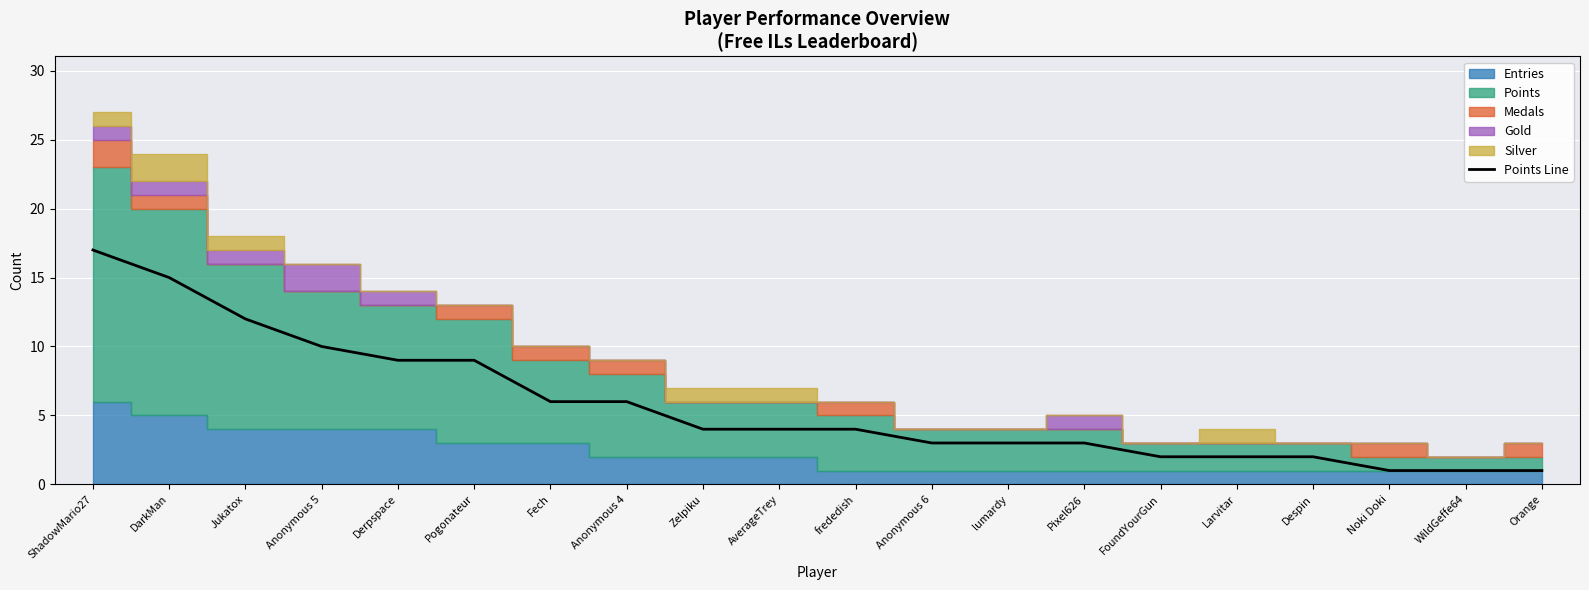

Reading left to right, list all the values displayed in this chart.

ShadowMario27=17	DarkMan=15	Jukatox=12	Anonymous 5=10	Derpspace=9	Pogonateur=9	Fech=6	Anonymous 4=6	Zelpiku=4	AverageTrey=4	frededish=4	Anonymous 6=3	lumardy=3	Pixel626=3	FoundYourGun=2	Larvitar=2	Despin=2	Noki Doki=1	WildGeffe64=1	Orange=1